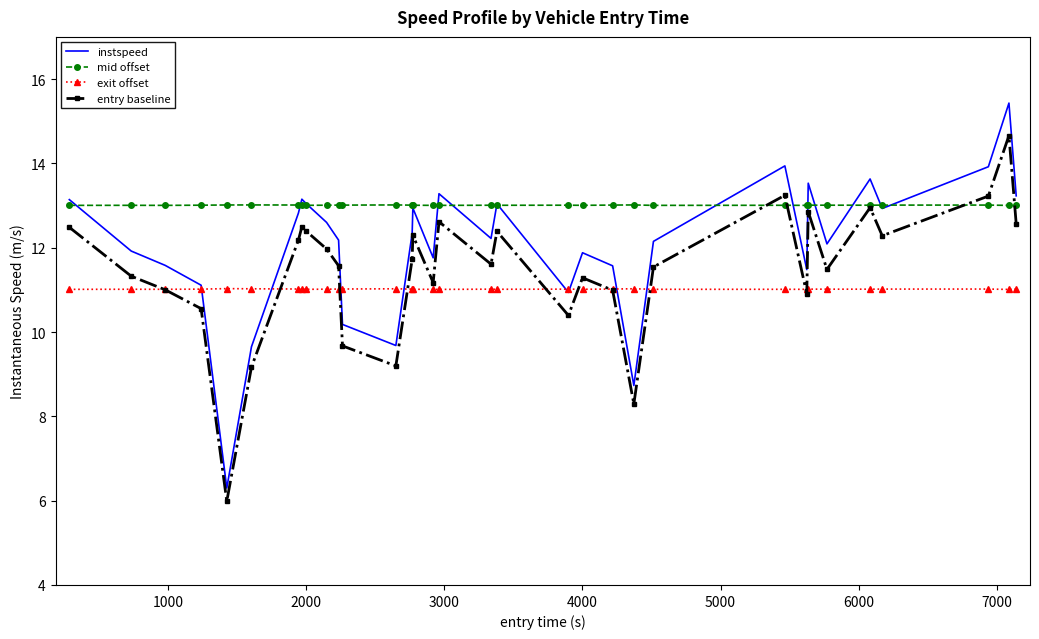

Rank the series by their average value, from lowest to highest.

exit offset, entry baseline, instspeed, mid offset